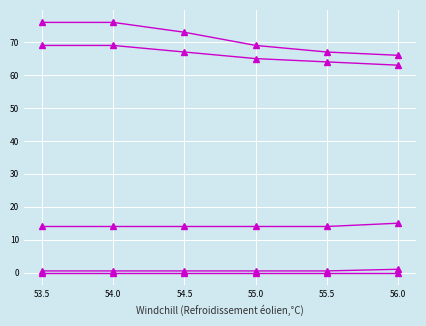

How many series are shown in this chart?

5